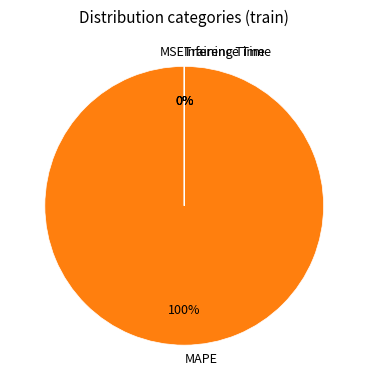

To the nearest percent, what is the average slice percentage?

25%